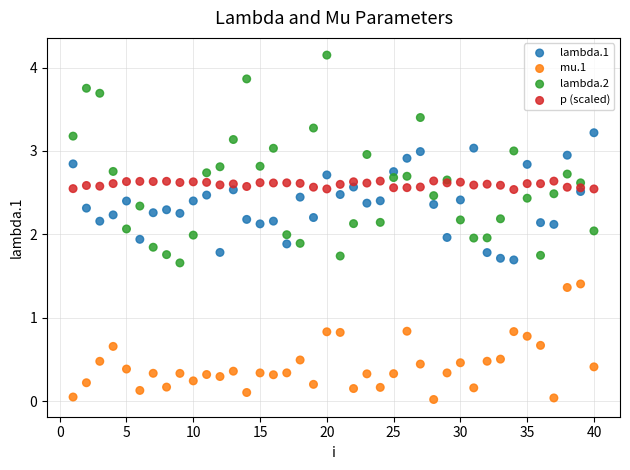

Which series reaches the maximum Y coordinate?

lambda.2